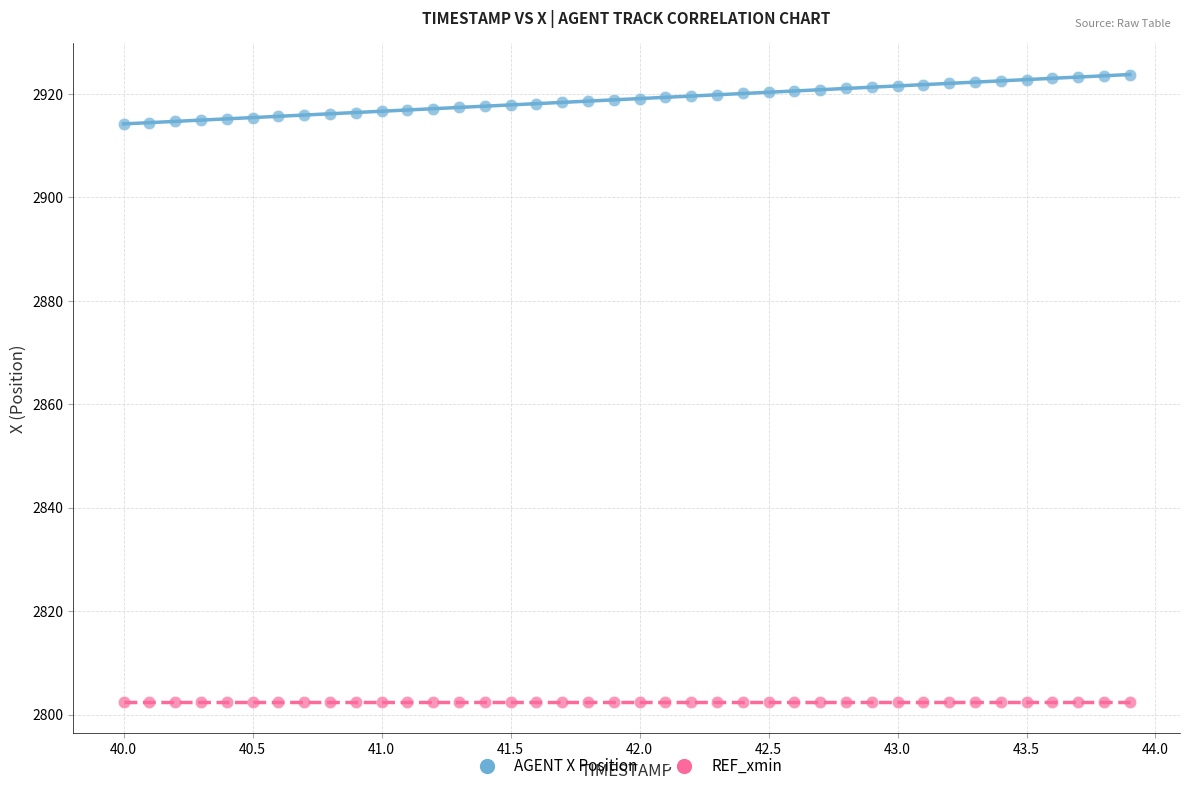

What are all the series names shown in the legend?

AGENT X Position, REF_xmin